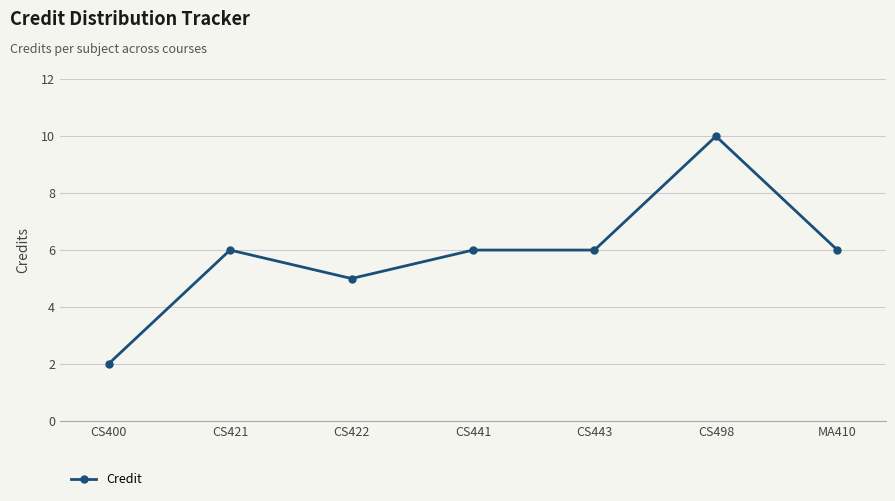

What is the value of the 5th point from the left?

6